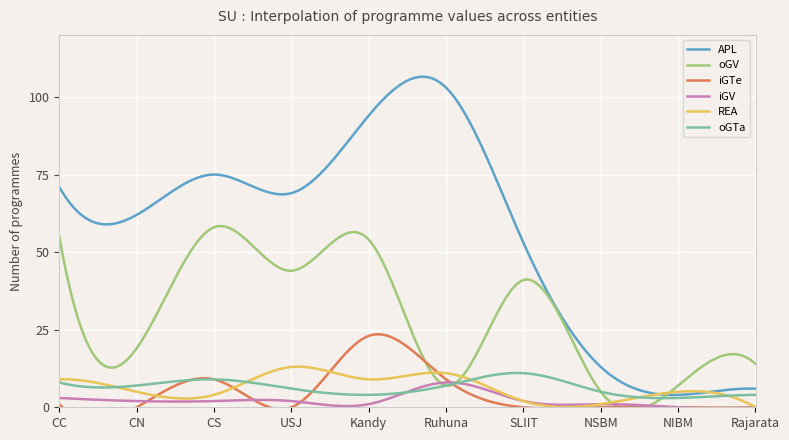

The value of oGTa at Ruhuna is 7. True or false?

True